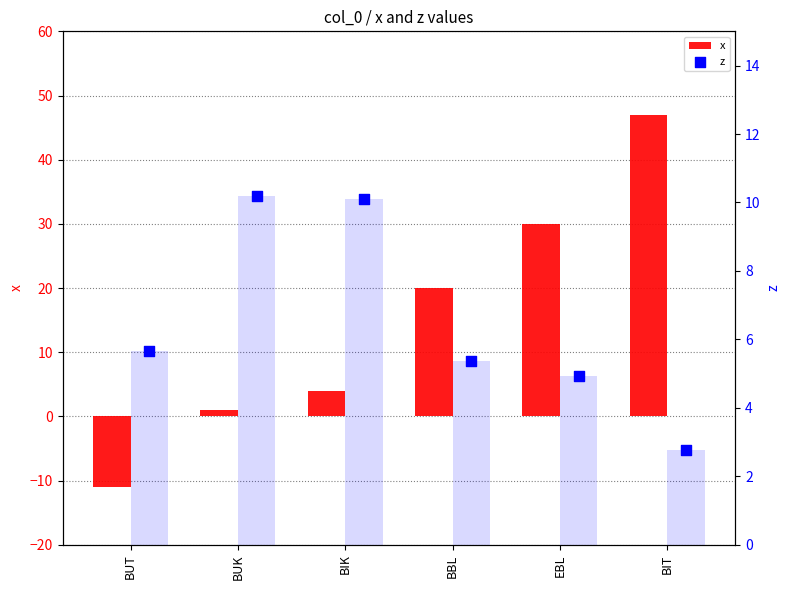

Which series reaches the minimum Y coordinate?

x